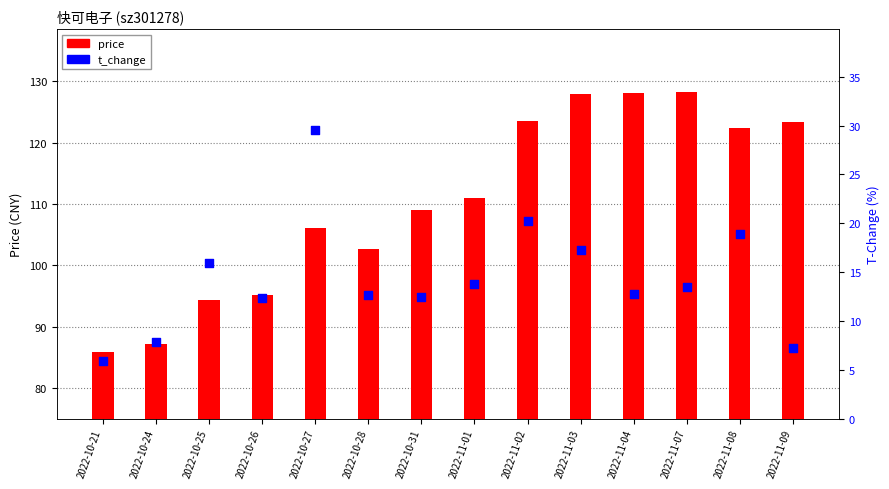

Which series has the largest Y range (max minus min)?

price